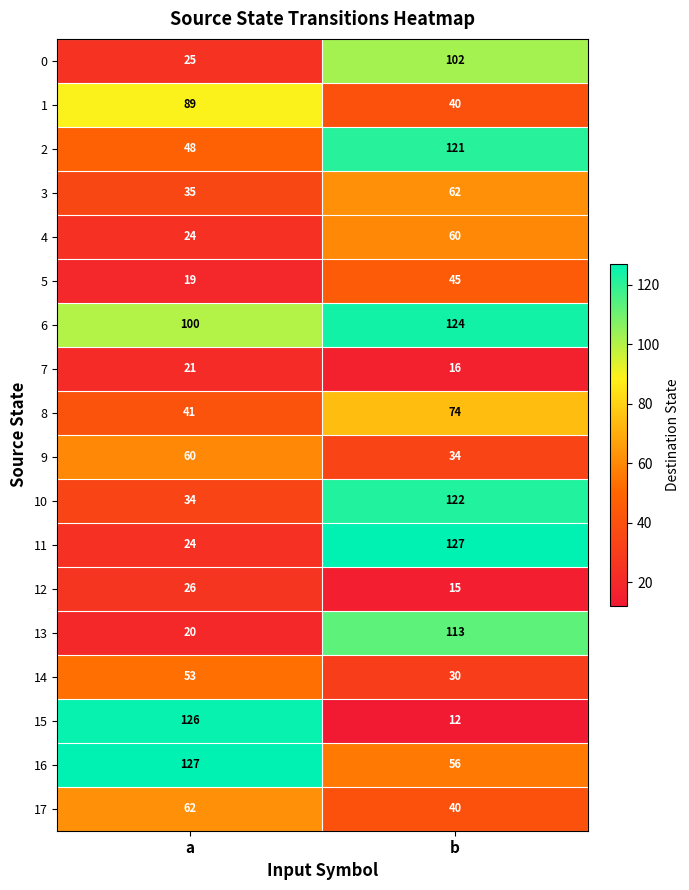

The value of 9 at b is 51. True or false?

False